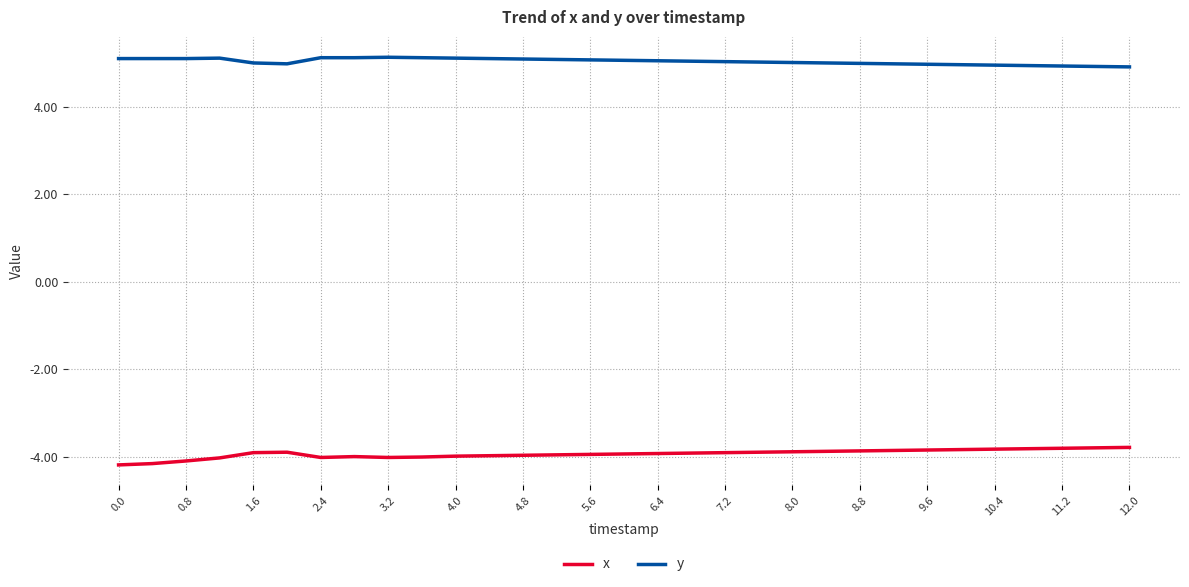

Rank the series by their maximum value, from lowest to highest.

x, y